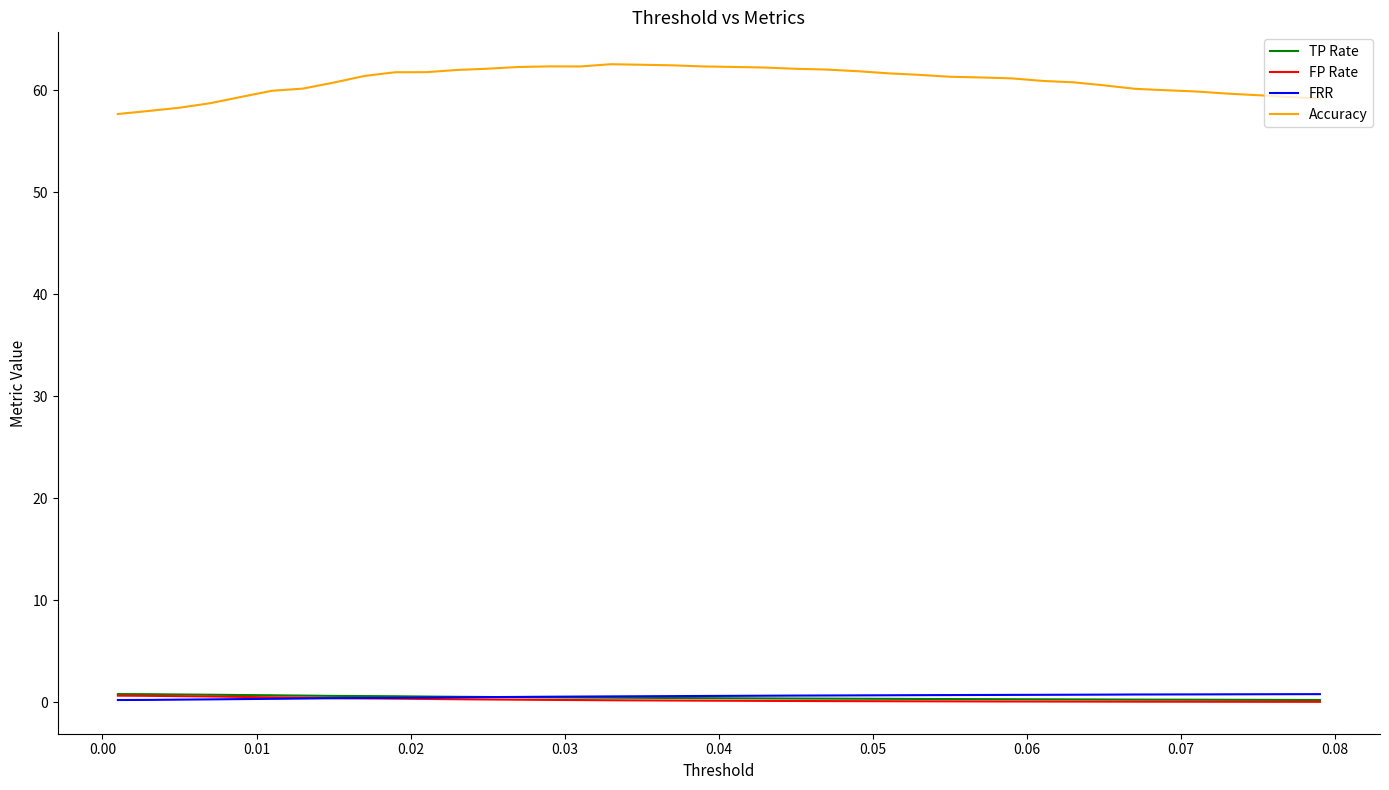

What is the greatest value displayed?

62.5